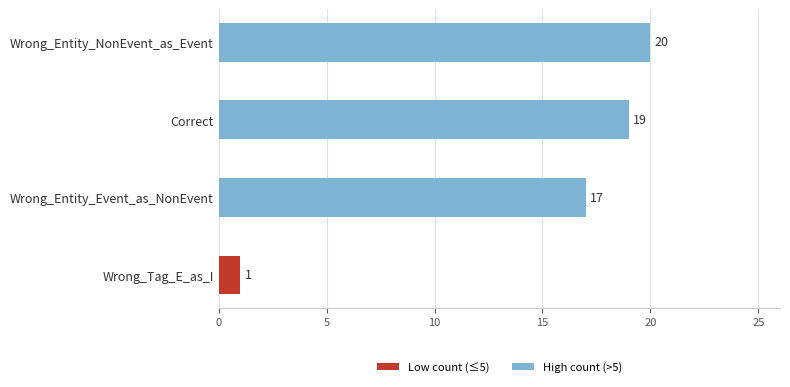

What is the difference between the maximum and minimum values?

19